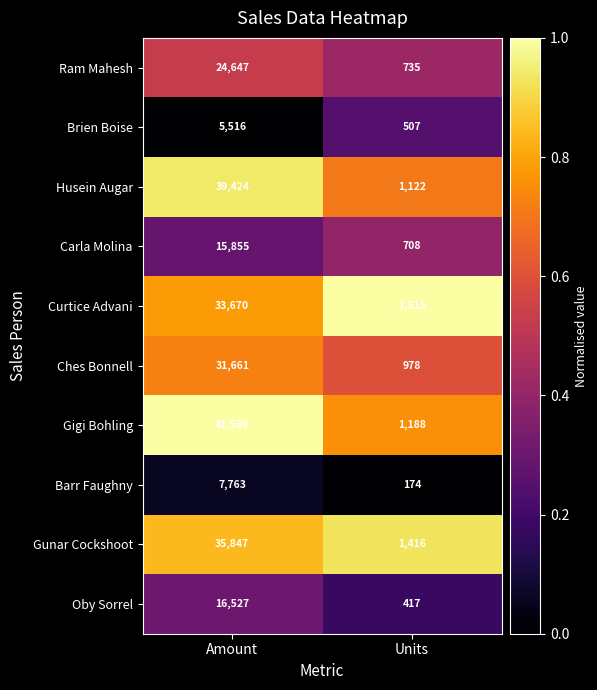

Read the Curtice Advani value at Units, to the nearest 10.

1520